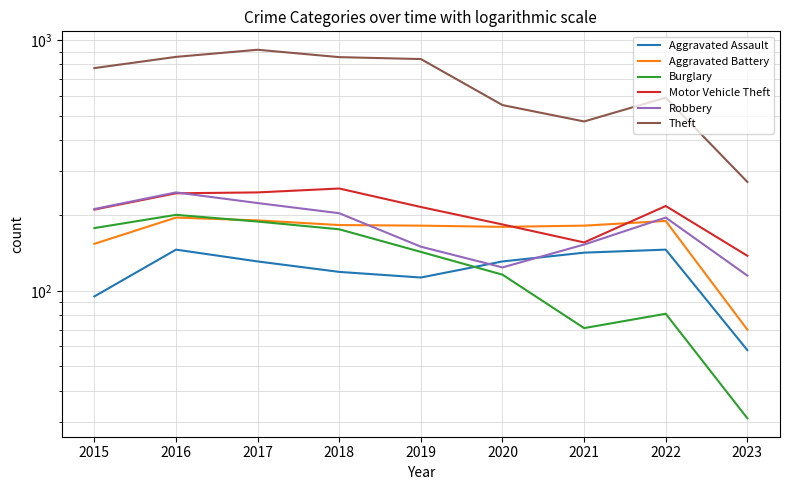

True or false: Motor Vehicle Theft and Aggravated Assault cross at least once.

False